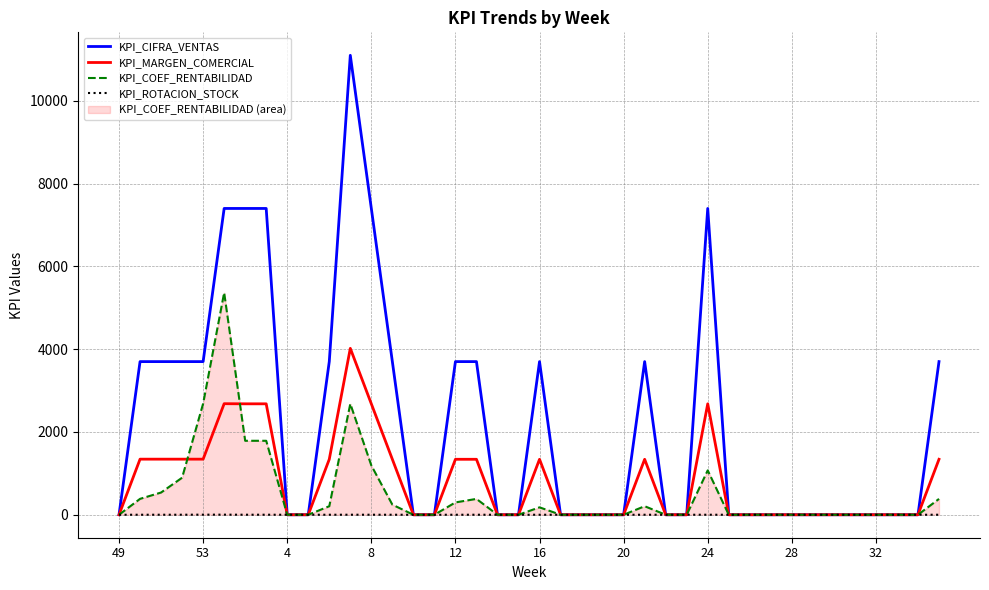

What are all the series names shown in the legend?

KPI_CIFRA_VENTAS, KPI_MARGEN_COMERCIAL, KPI_COEF_RENTABILIDAD, KPI_ROTACION_STOCK